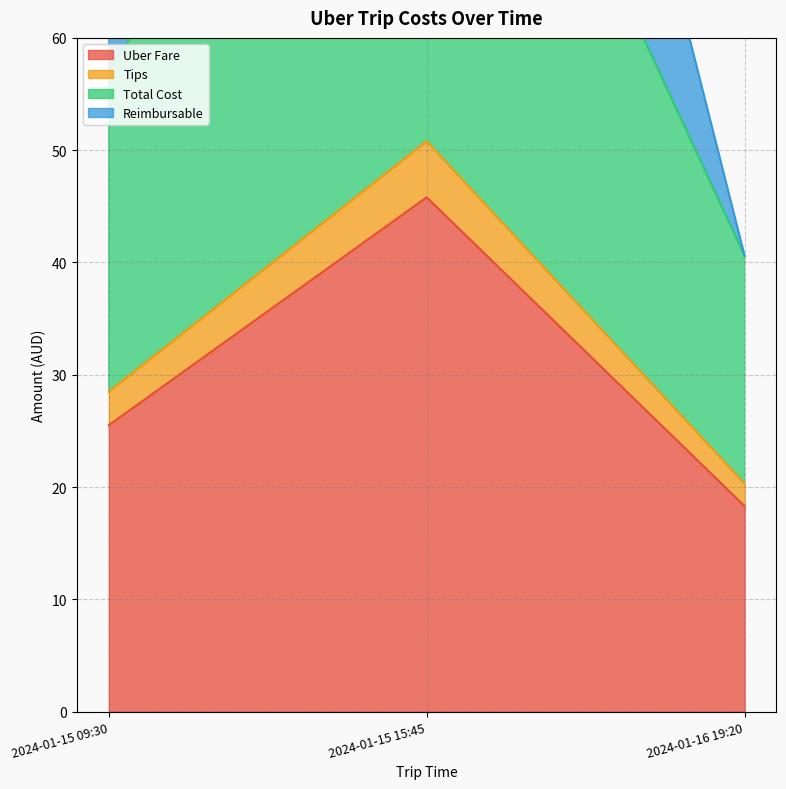

At which category is the sum across all series the highest?

2024-01-15 15:45